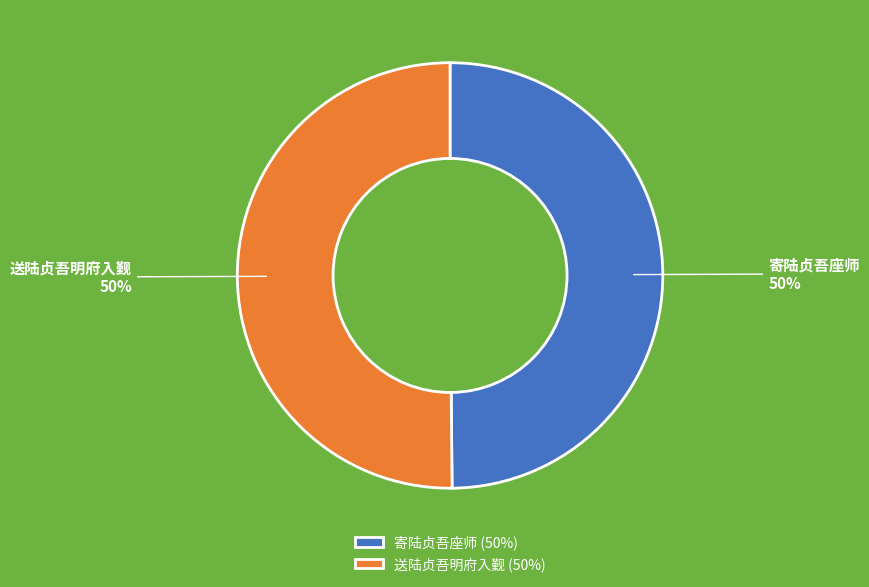

To the nearest percent, what is the average slice percentage?

50%